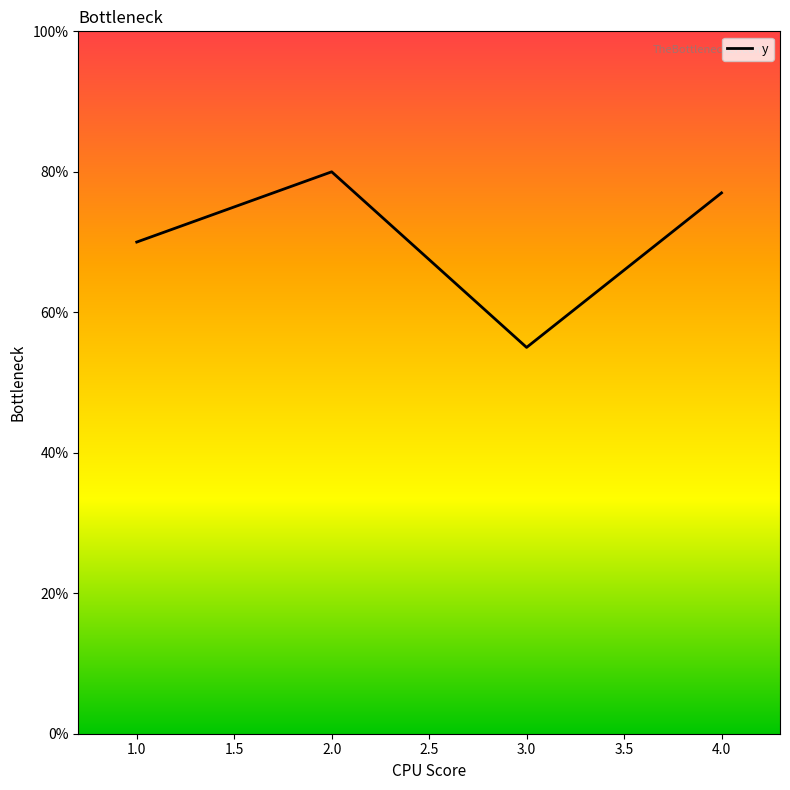

Does the chart display data point markers on the line(s)?

No